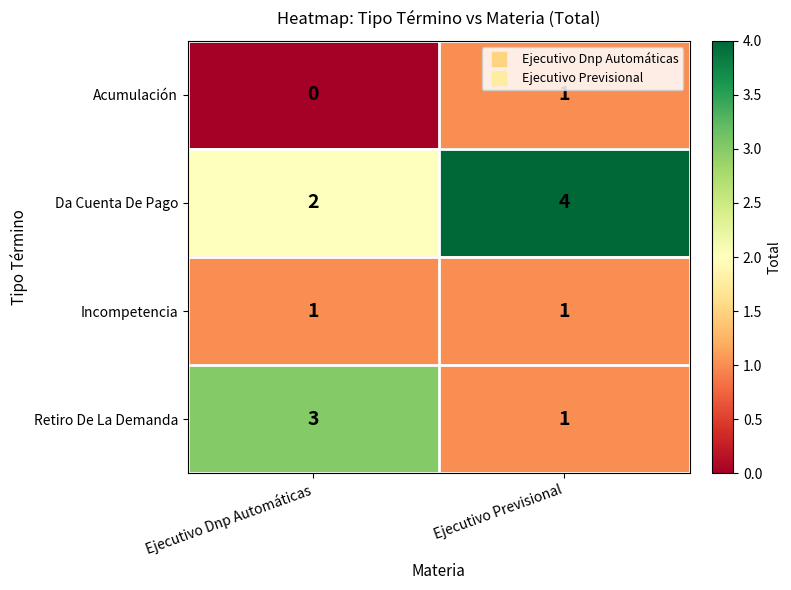

At Ejecutivo Dnp Automáticas, list the series in order from smallest to largest.

Acumulación, Incompetencia, Da Cuenta De Pago, Retiro De La Demanda